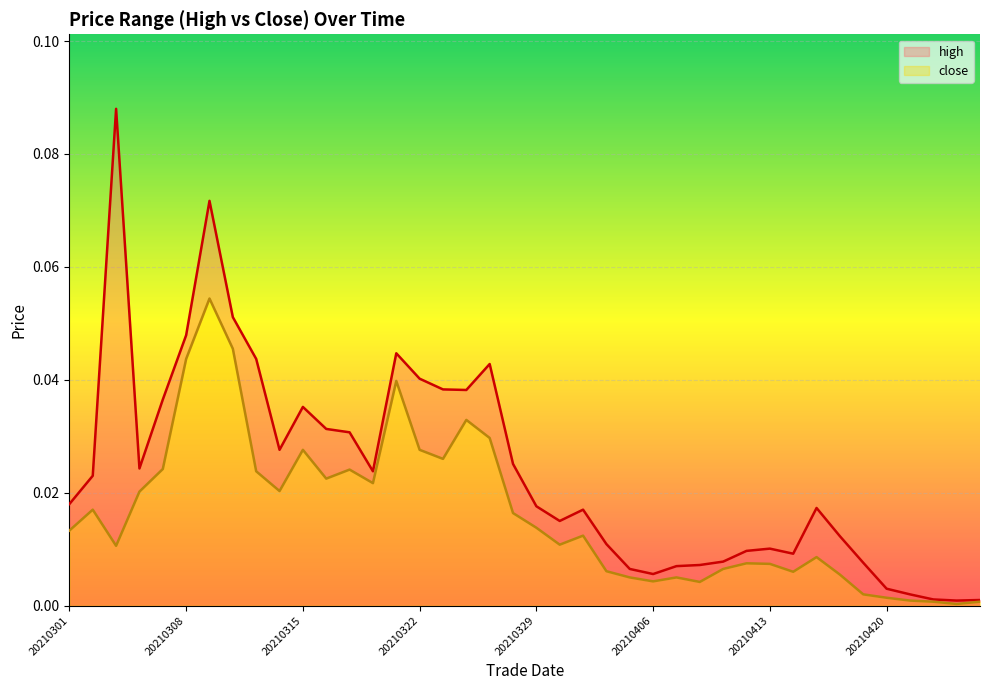

Reading right to left, list all the values displayed in this chart.

high: 0.0	0.0	0.0	0.0	0.0	0.0	0.0	0.0	0.0	0.0	0.0	0.0	0.0	0.0	0.0	0.0	0.0	0.0	0.0	0.0	0.0	0.0	0.0	0.0	0.0	0.0	0.0	0.0	0.0	0.0	0.0	0.0	0.1	0.1	0.0	0.0	0.0	0.1	0.0	0.0
close: 0.0	0.0	0.0	0.0	0.0	0.0	0.0	0.0	0.0	0.0	0.0	0.0	0.0	0.0	0.0	0.0	0.0	0.0	0.0	0.0	0.0	0.0	0.0	0.0	0.0	0.0	0.0	0.0	0.0	0.0	0.0	0.0	0.0	0.1	0.0	0.0	0.0	0.0	0.0	0.0